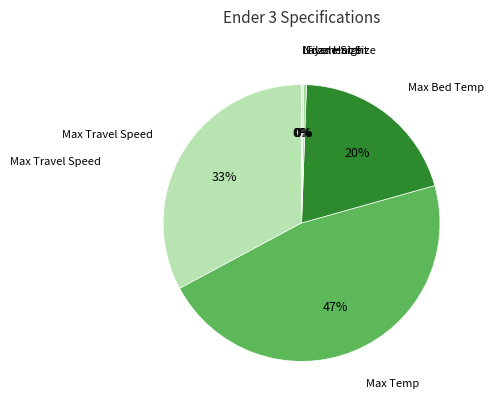

To the nearest percent, what percentage of the pie is Max Temp?

47%